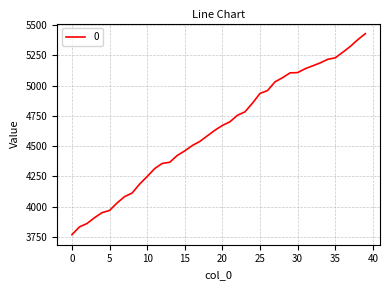

What is the maximum value shown in the chart?

5429